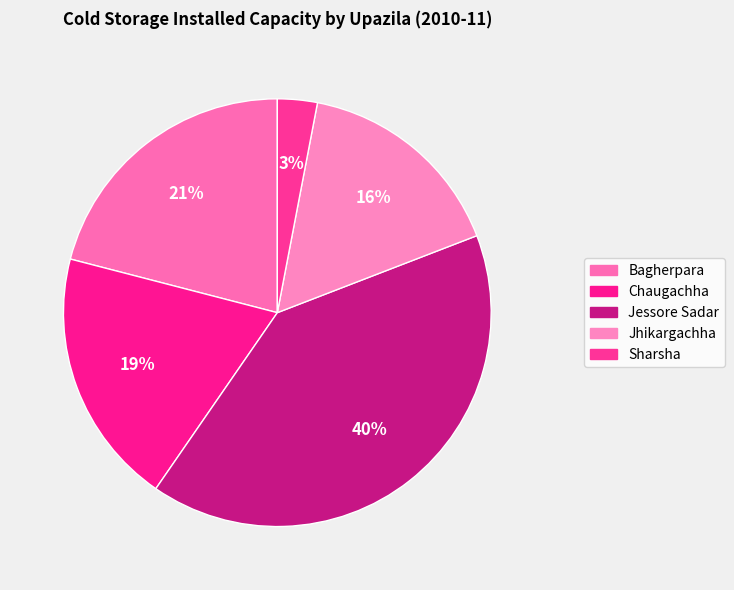

Which category has the smallest portion of the pie?

Sharsha